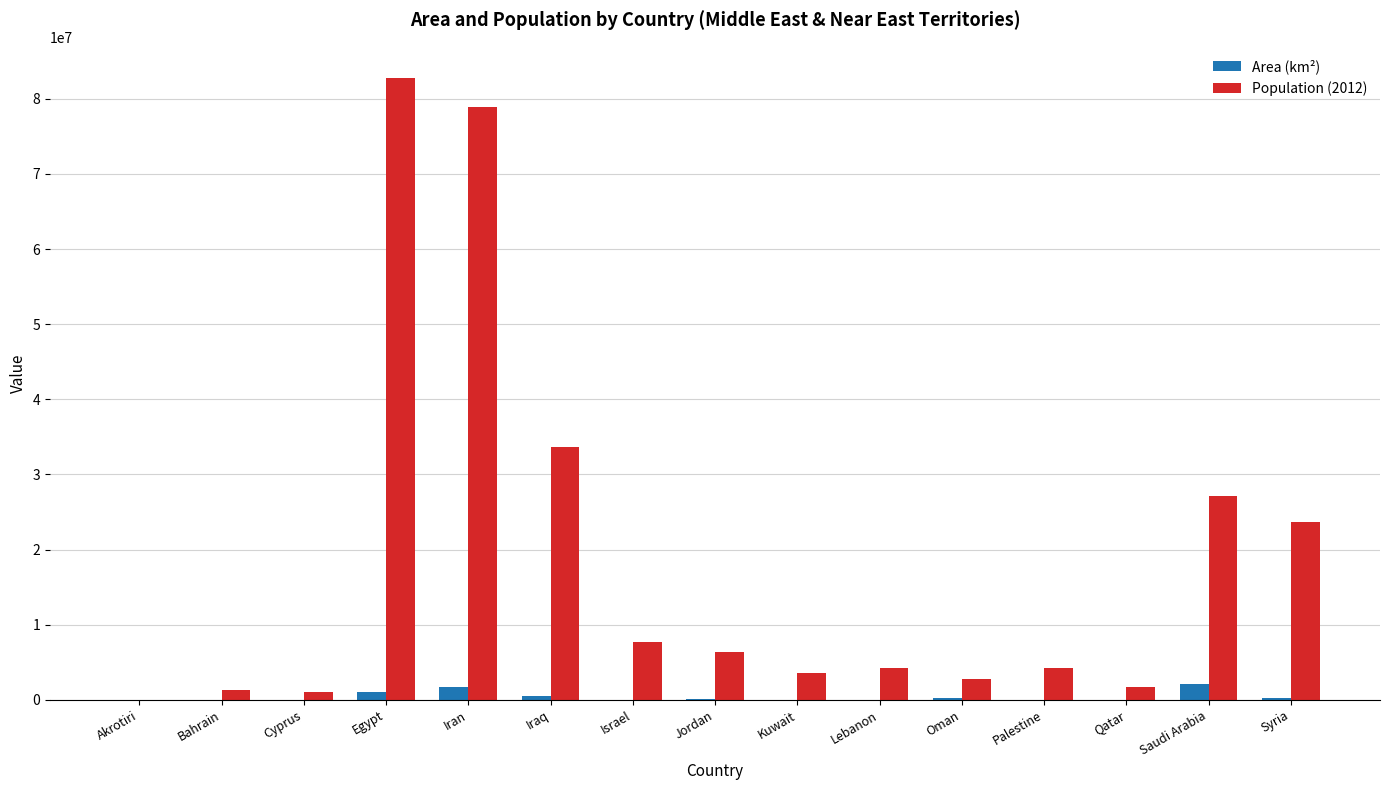

What is the sum of all Area (km²) values?

5813532